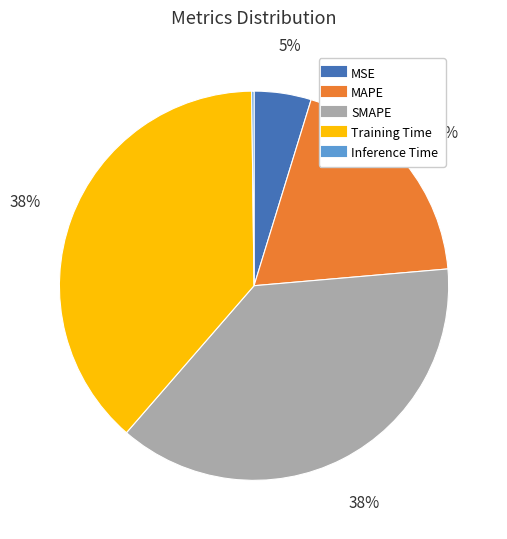

To the nearest percent, what portion does Training Time represent?

38%